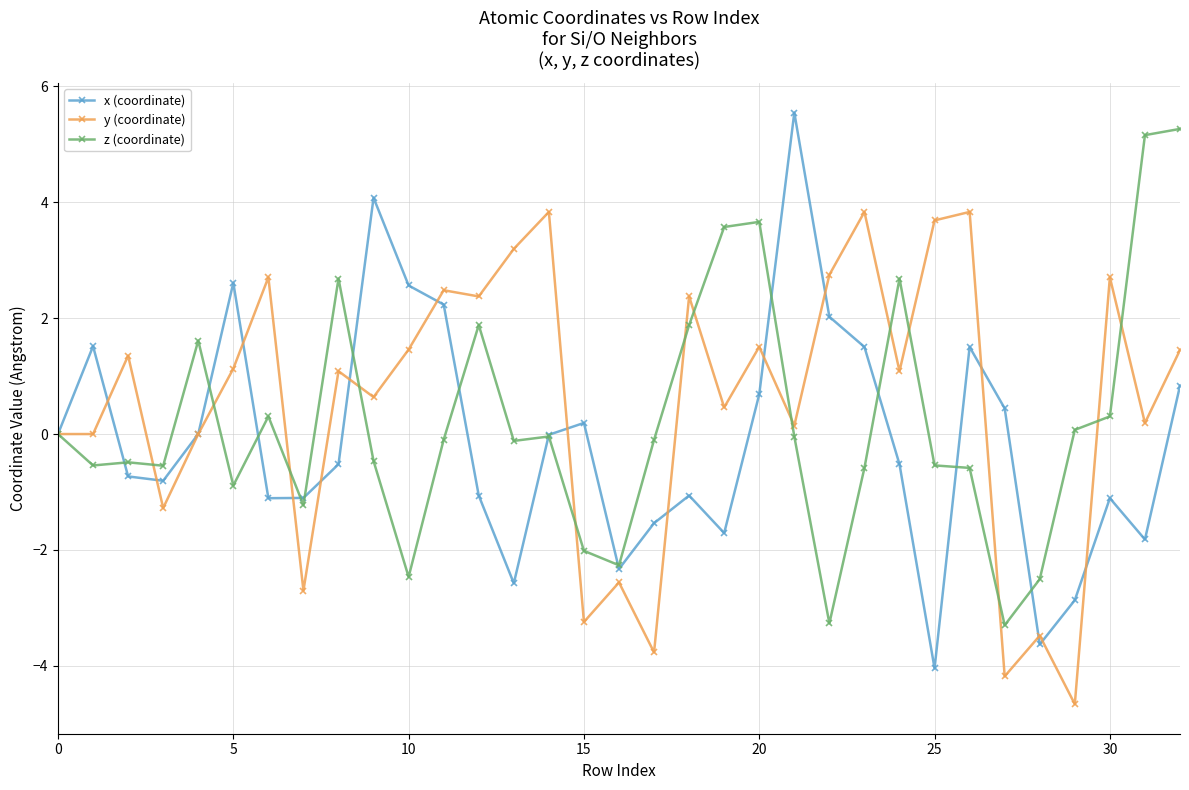

How many distinct data groups are displayed?

3